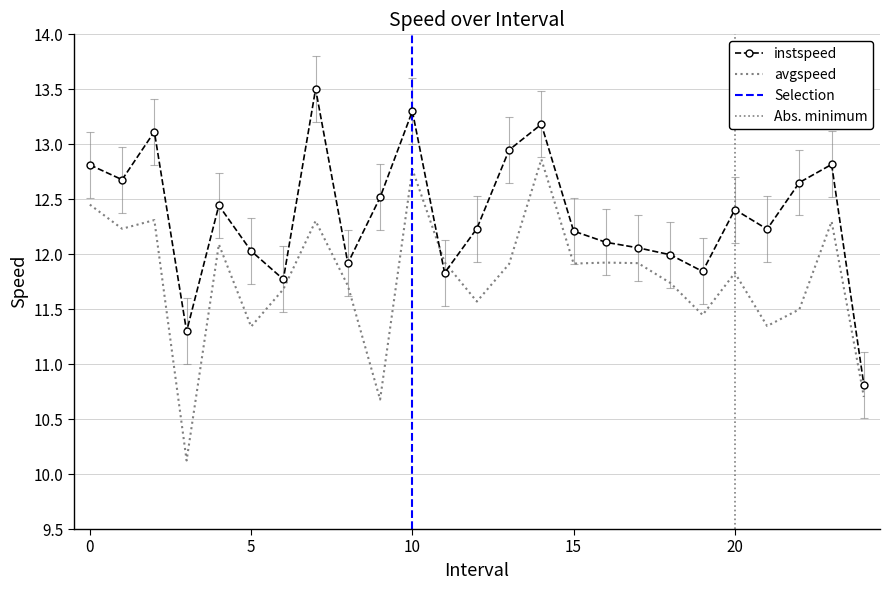

How many values in the instspeed series exceed 12?

18